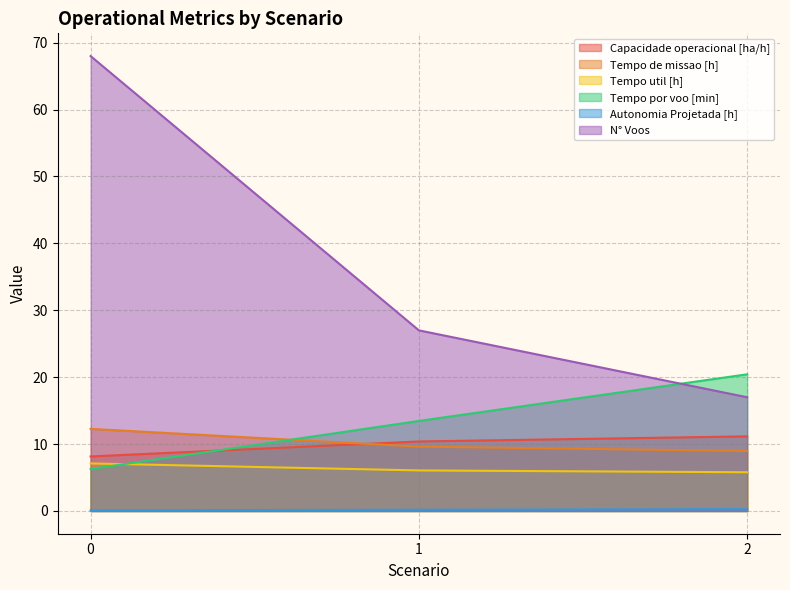

What is the difference between the second highest and minimum values in the Tempo por voo [min] series?

7.2